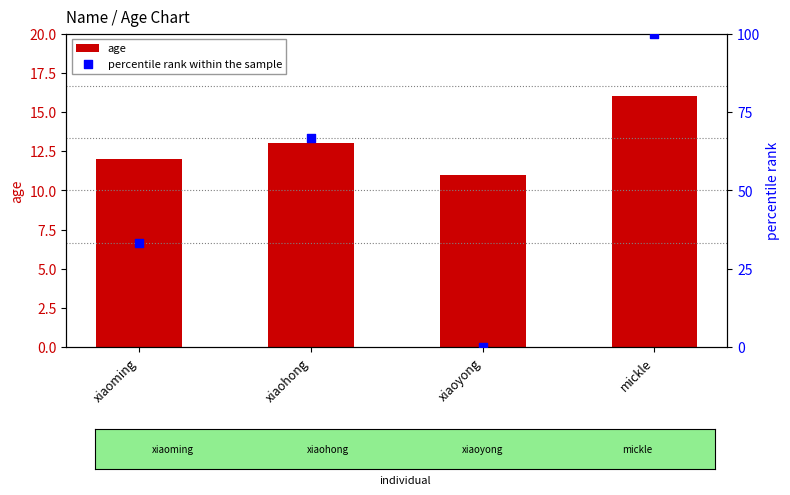

Which series has the largest Y range (max minus min)?

percentile rank within the sample